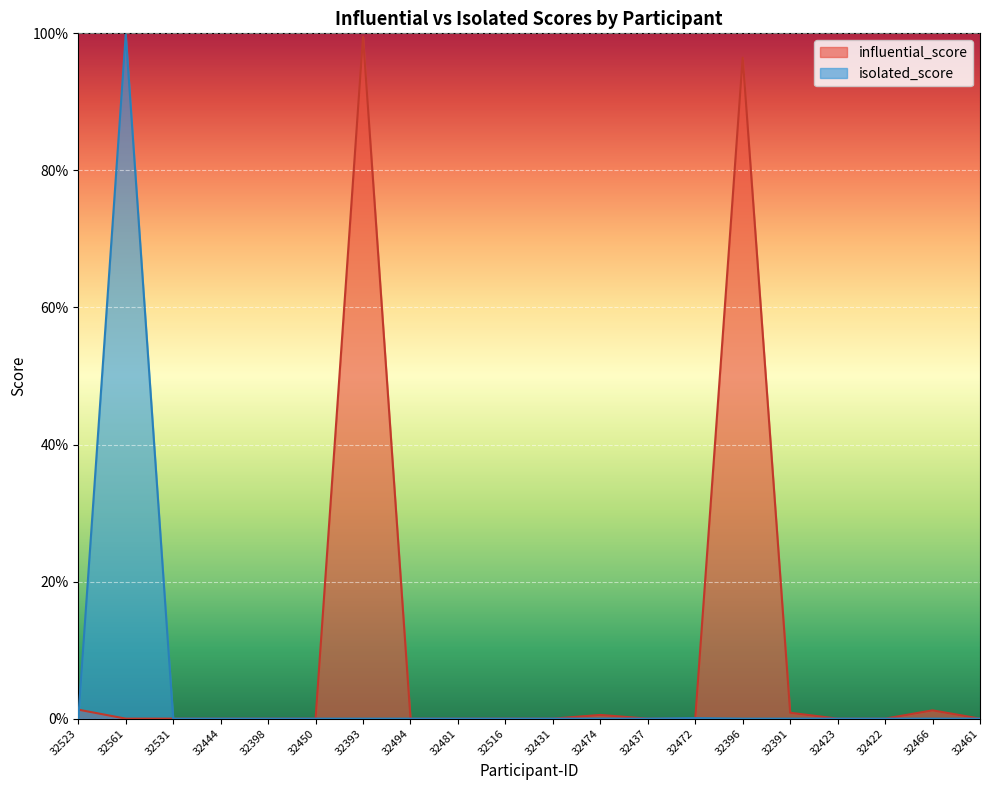

Which series changed the most between 32398 and 32461?

influential_score